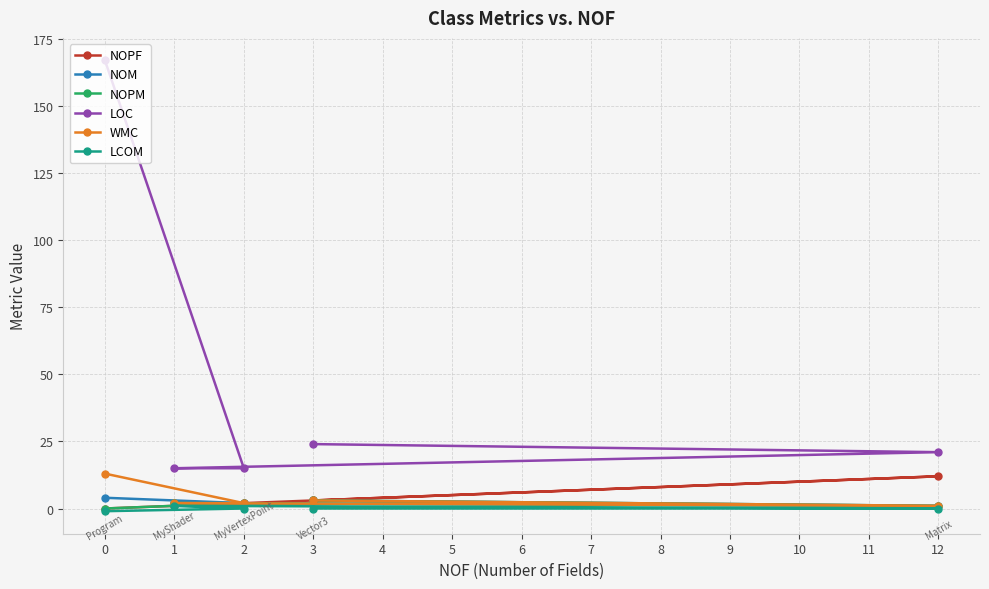

True or false: NOPM and LOC cross at least once.

False